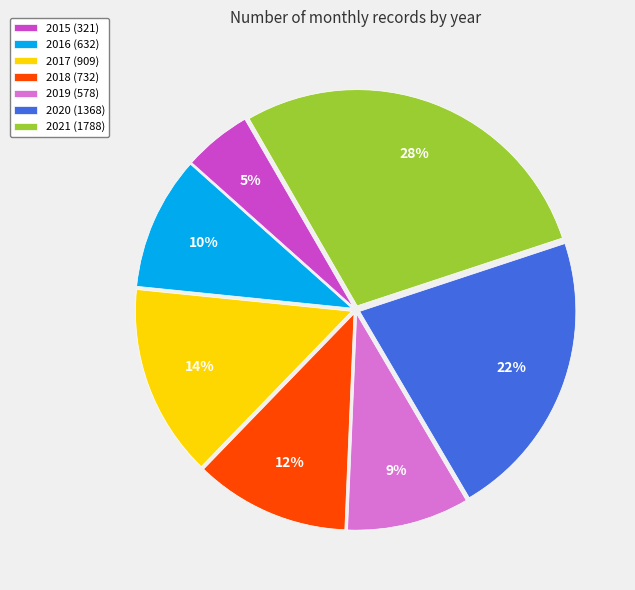

Which category has the smallest portion of the pie?

2015